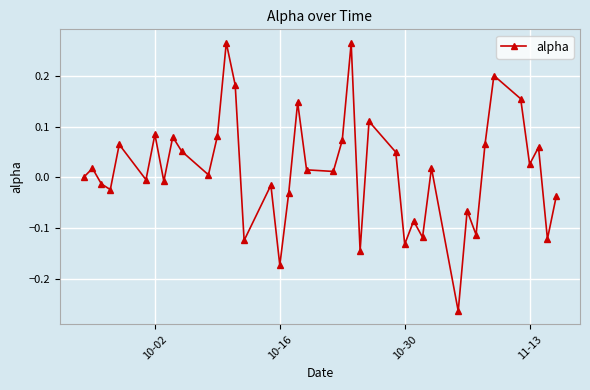

How many interior local valleys (lower than both neighbors) does the data have?

14